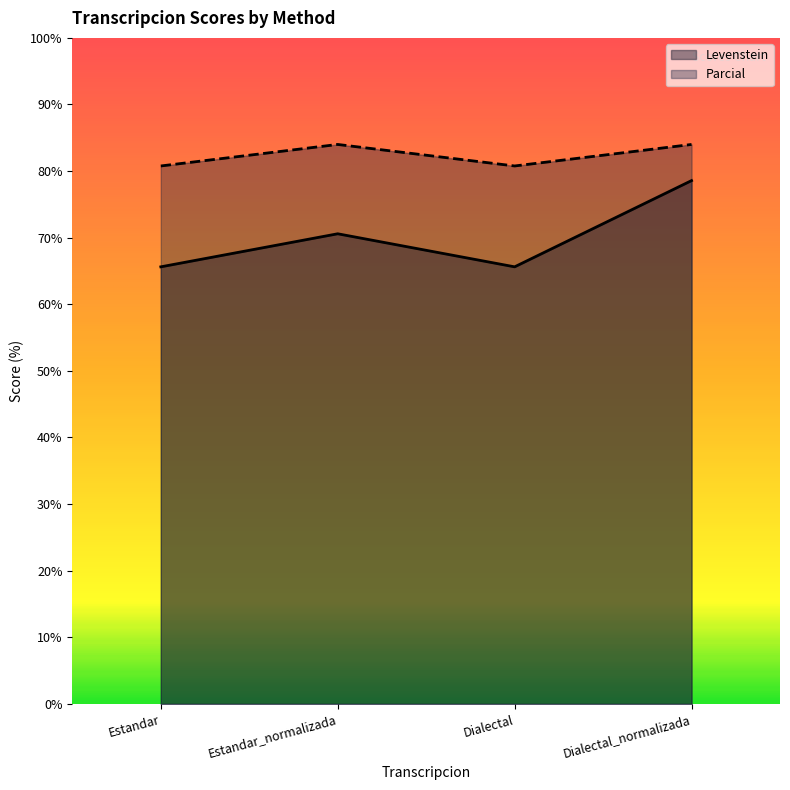

What is the label of the 1st point from the left?

Estandar